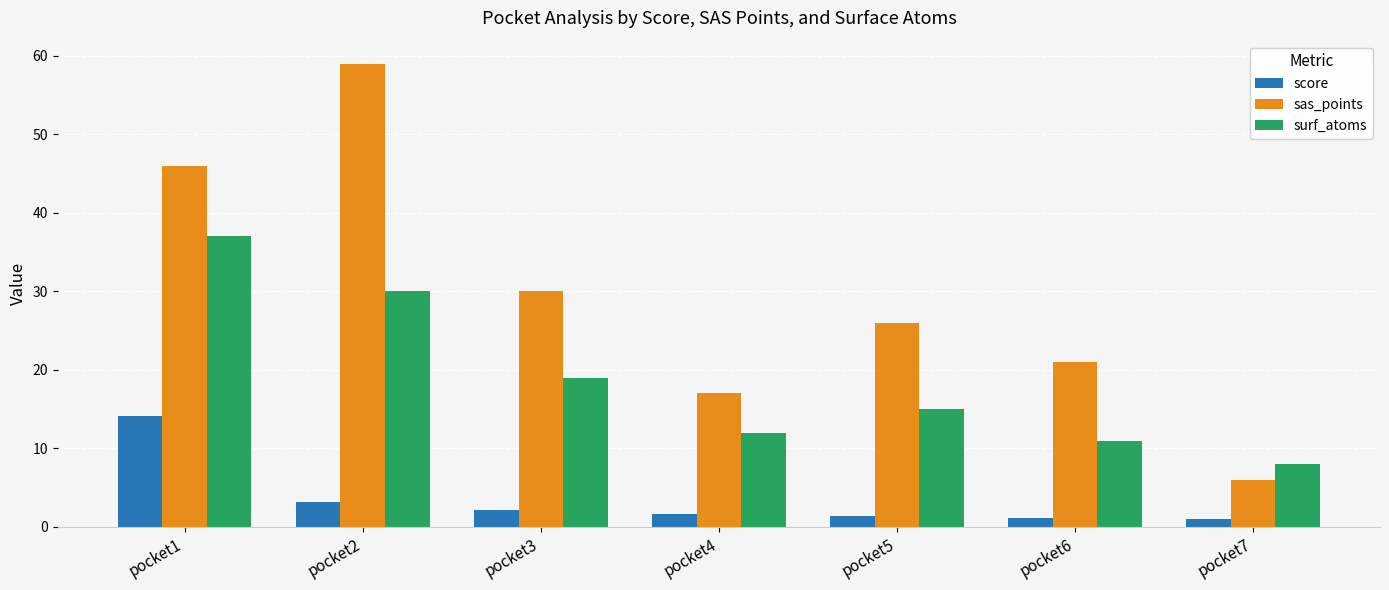

True or false: sas_points has a value of 46.0 at pocket1.

True